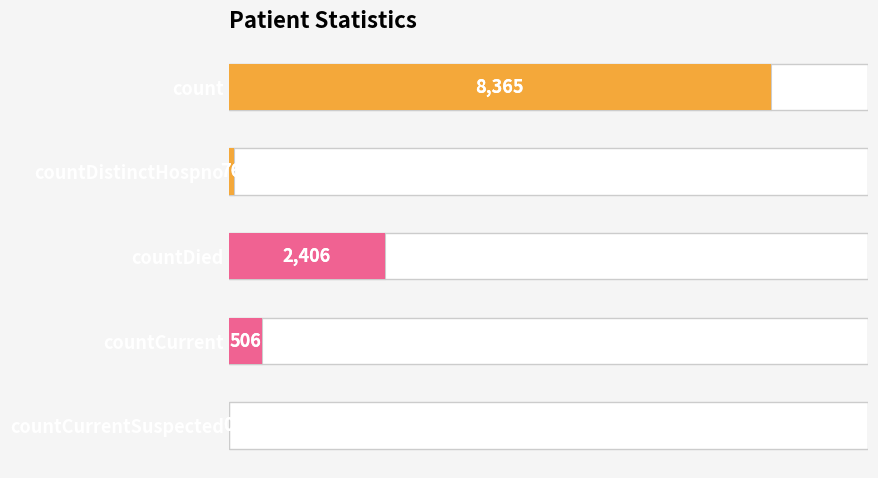

Reading left to right, list all the values displayed in this chart.

8365	76	2406	506	0